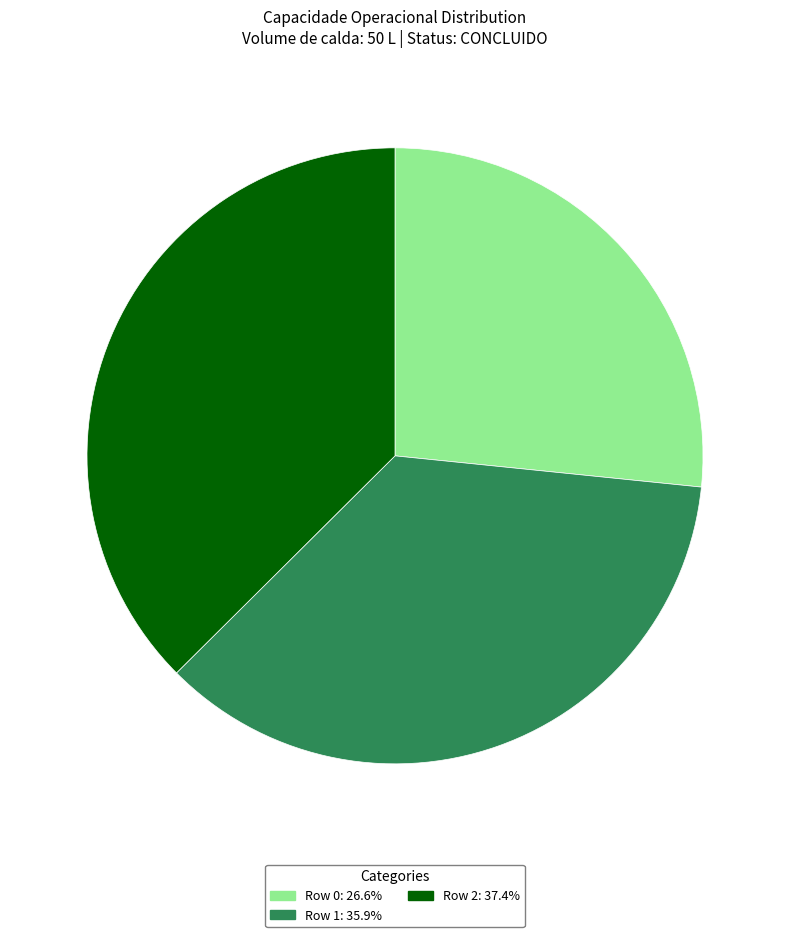

Does any single category account for the majority?

No